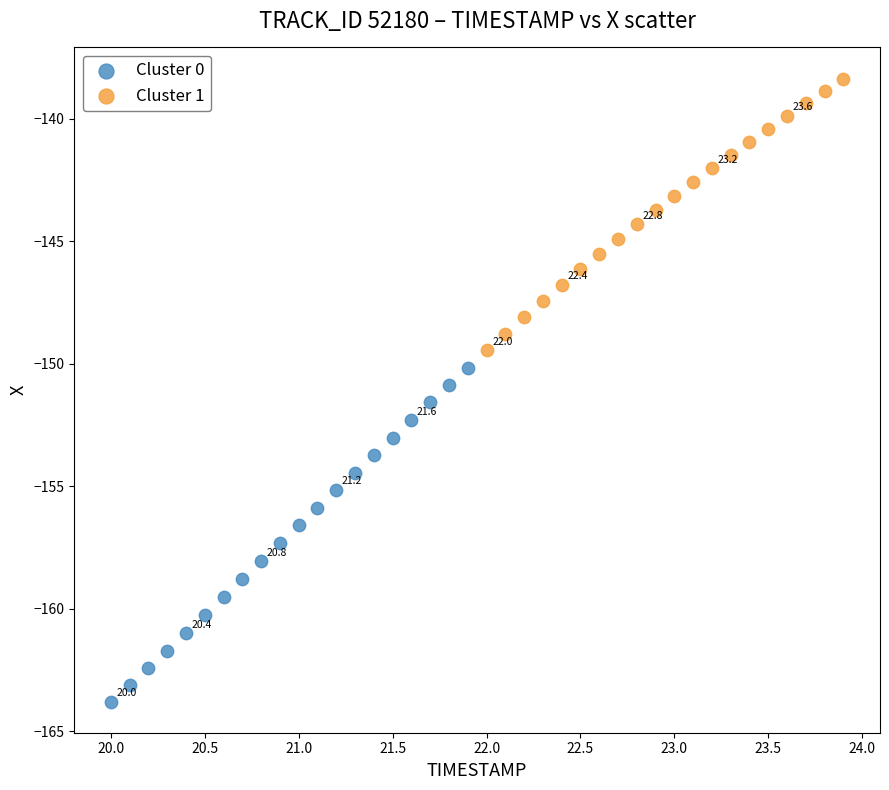

Which series reaches the maximum Y coordinate?

Cluster 1